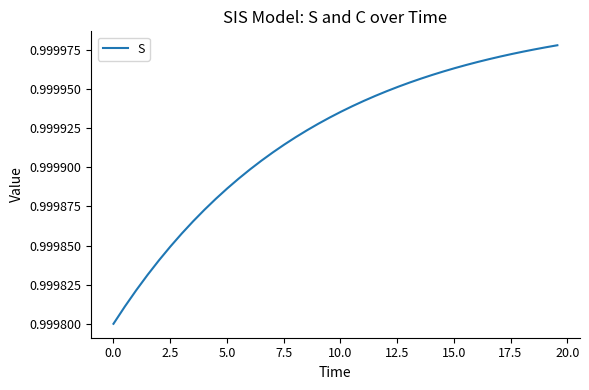

True or false: the data has more than 2 interior local peaks.

False